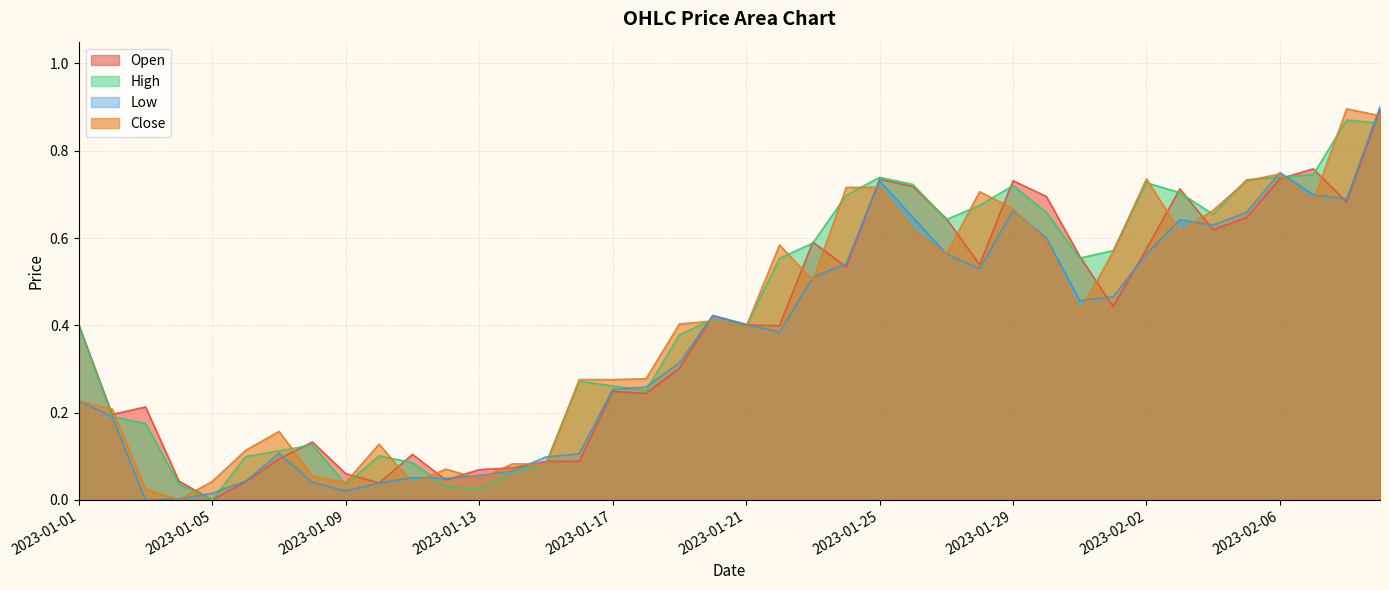

Which series has the largest total across all categories?

High